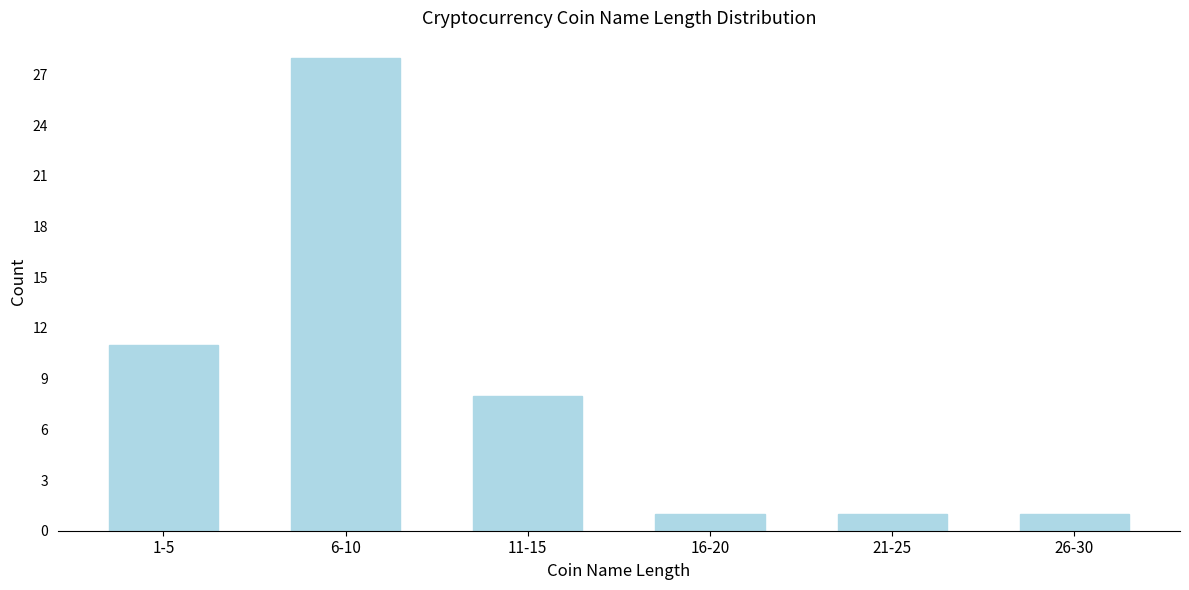

Reading right to left, transcribe all the data shown in this chart.

1	1	1	8	28	11